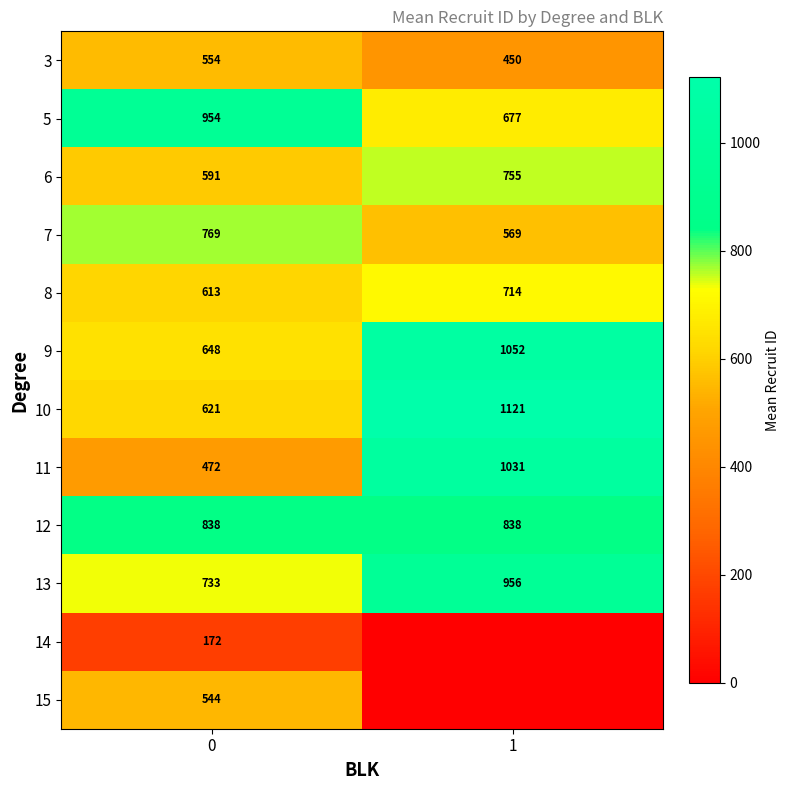

What is the spread (max minus min) of values at 1?

1121.5